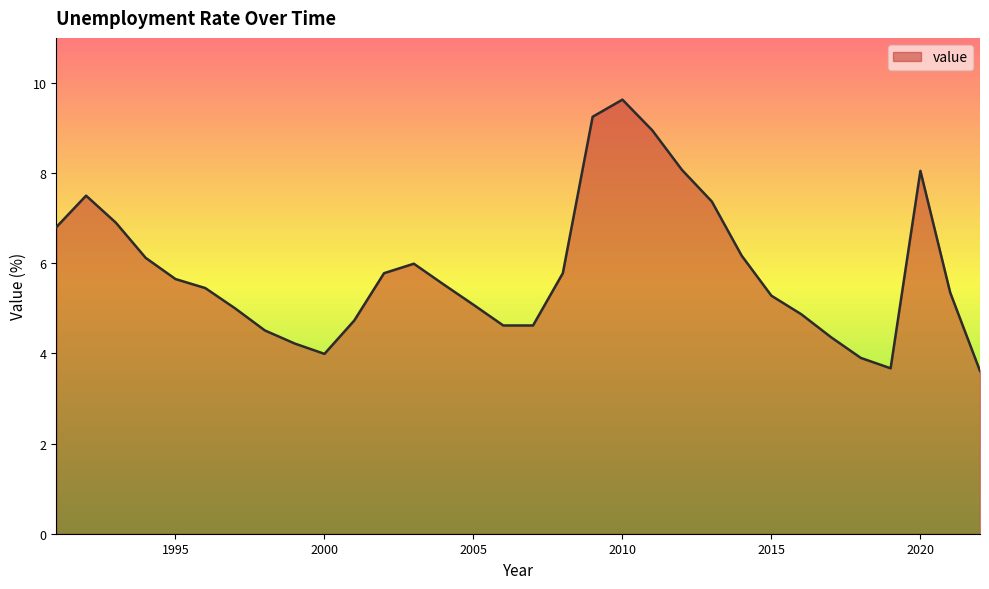

What is the difference between the maximum and minimum values?

6.0